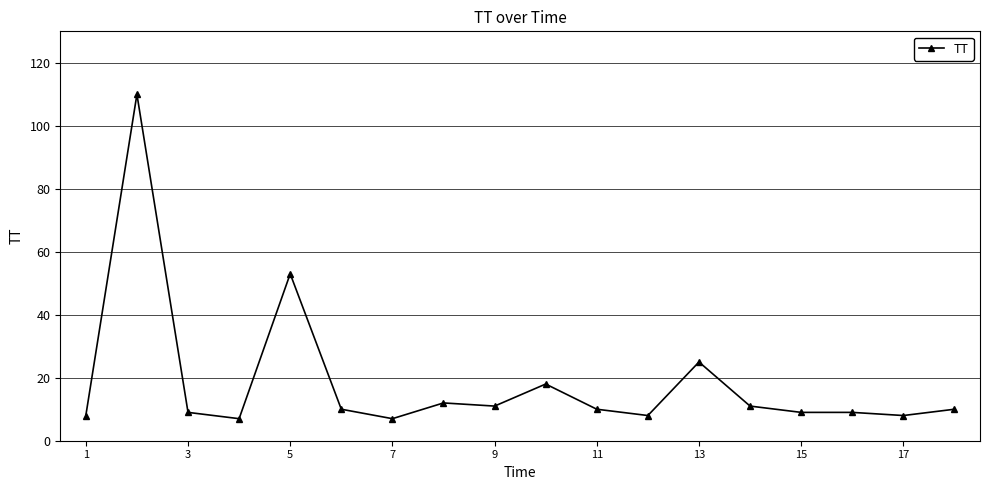

True or false: the data has more than 2 interior local peaks.

True